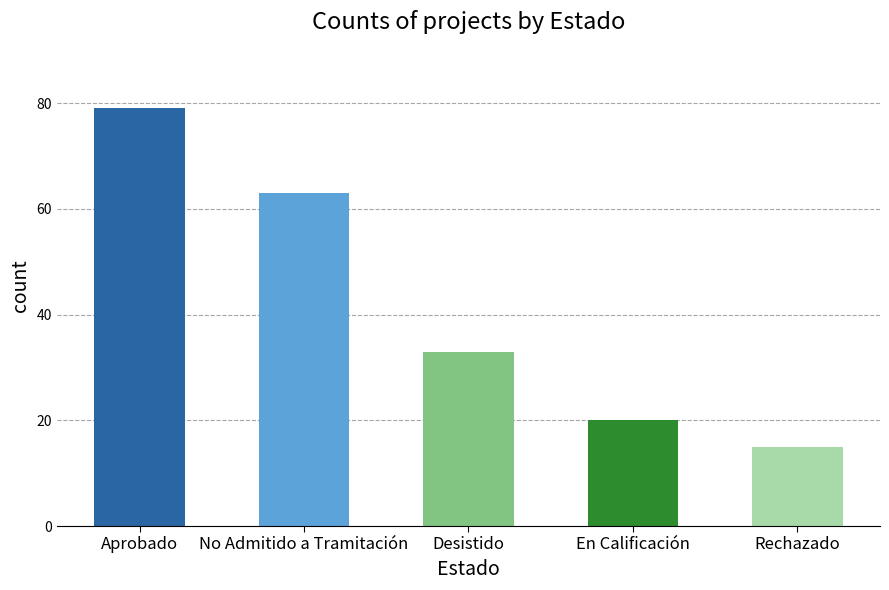

What is the ratio of the value at En Calificación to the value at Rechazado?

1.3